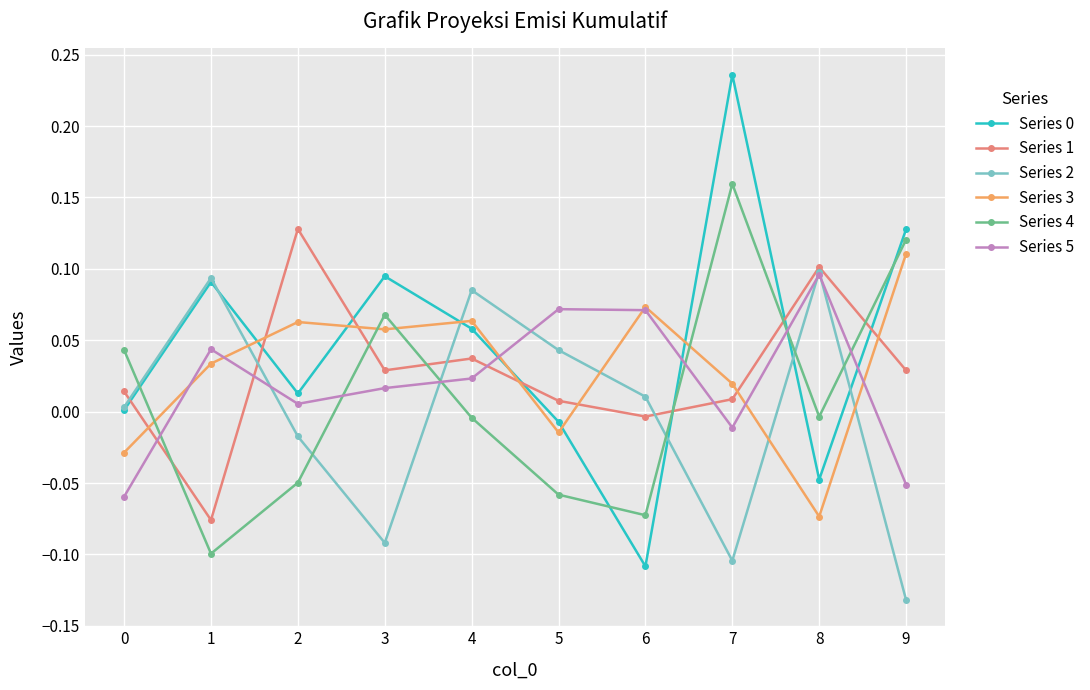

True or false: Series 4 has more than 0 interior local peaks.

True